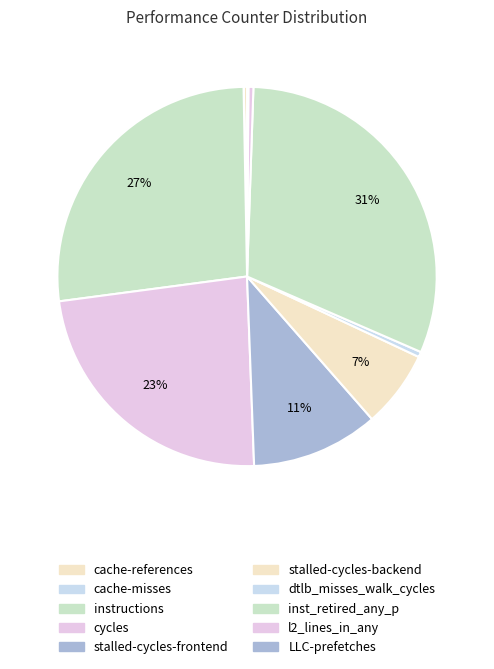

Combined, what portion of the pie is l2_lines_in_any and stalled-cycles-frontend?

11.3%